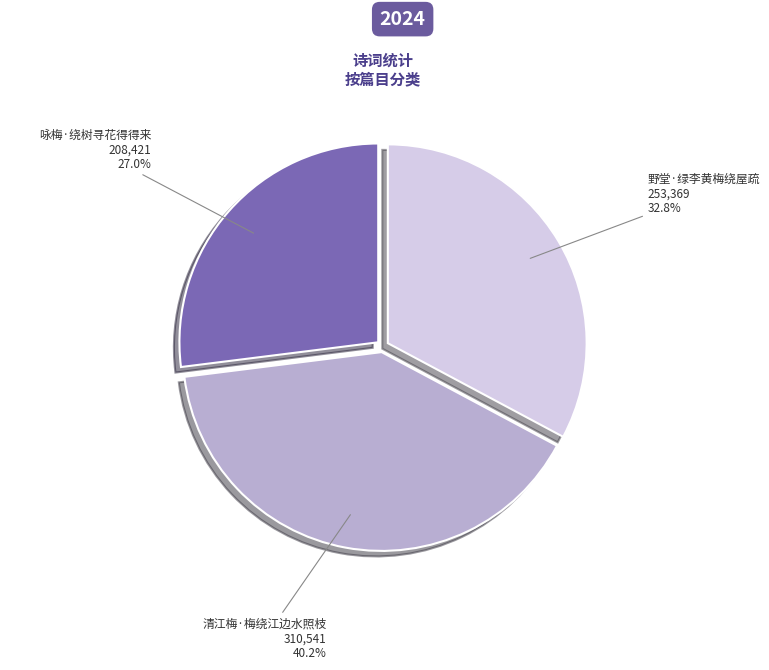

Is it true that 清江梅·梅绕江边水照枝 is 31% of the pie?

False